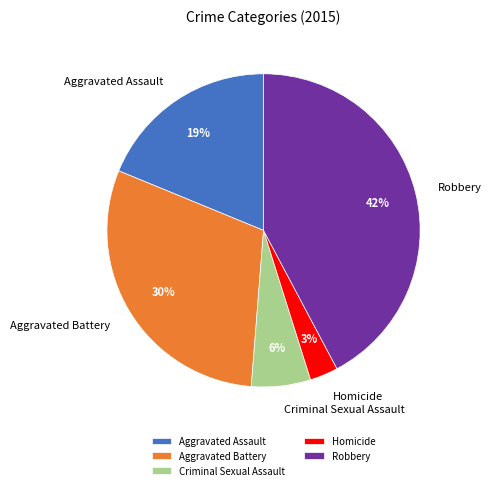

Is there a majority slice in this chart?

No